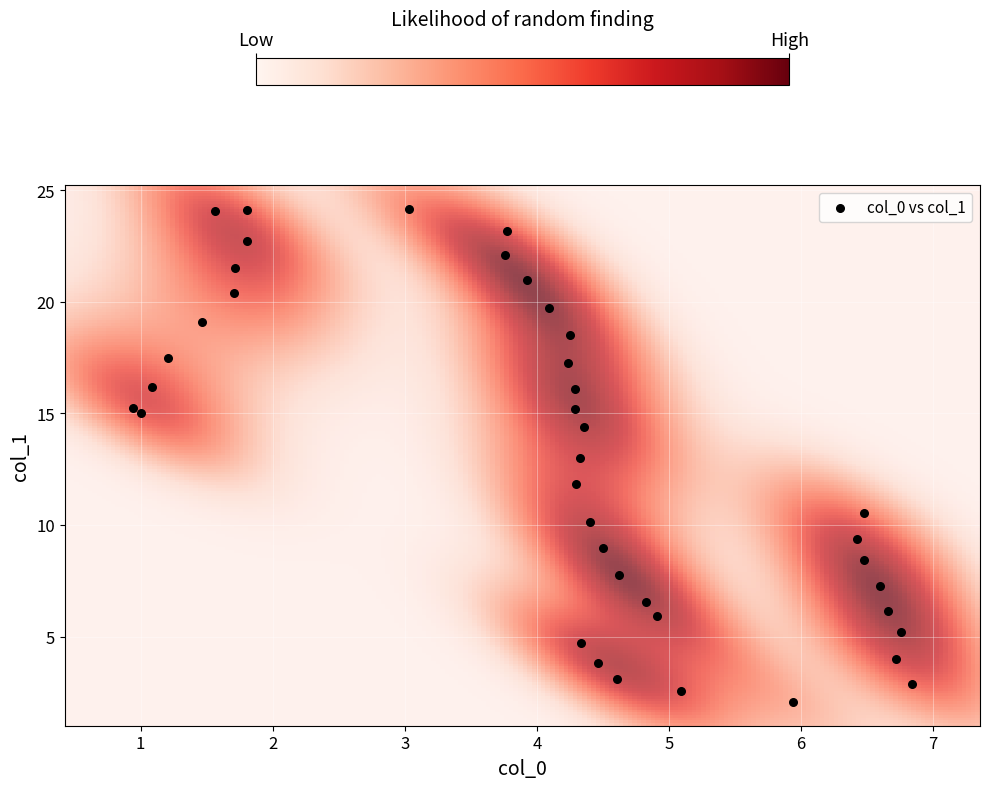

What is the range of X values (max minus min)?

5.9